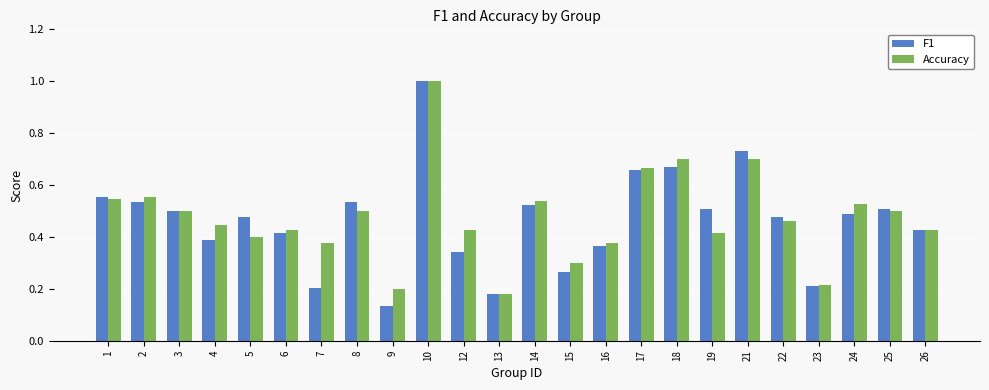

What is the total value across all series at 4?

0.8